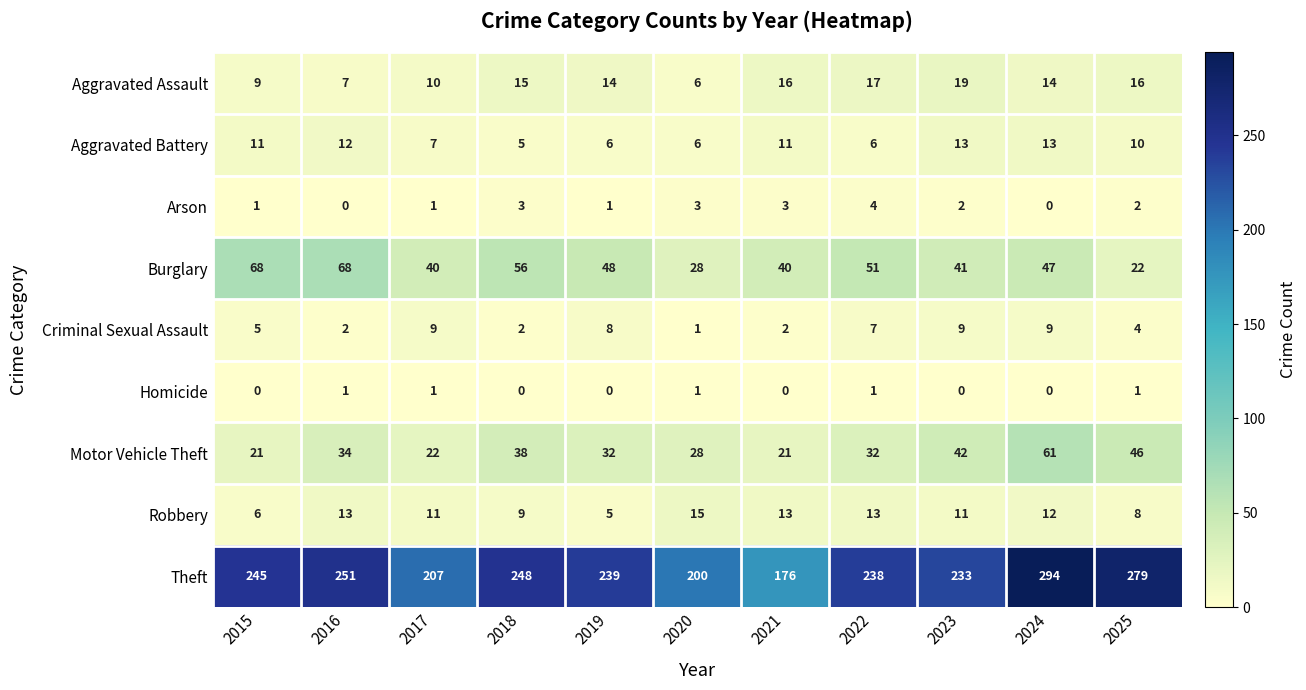

How many distinct data groups are displayed?

9